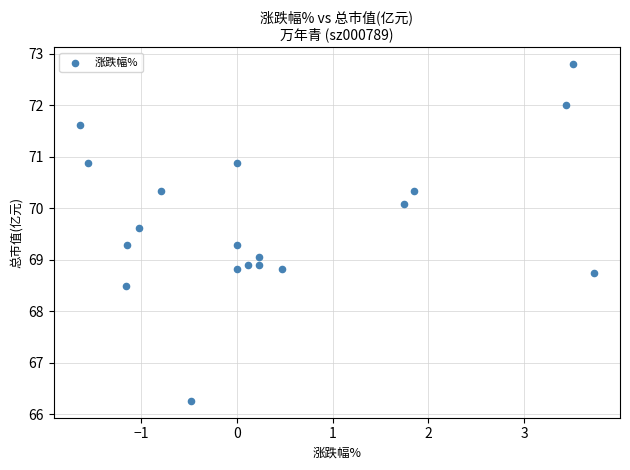

What is the range of X values (max minus min)?

5.4